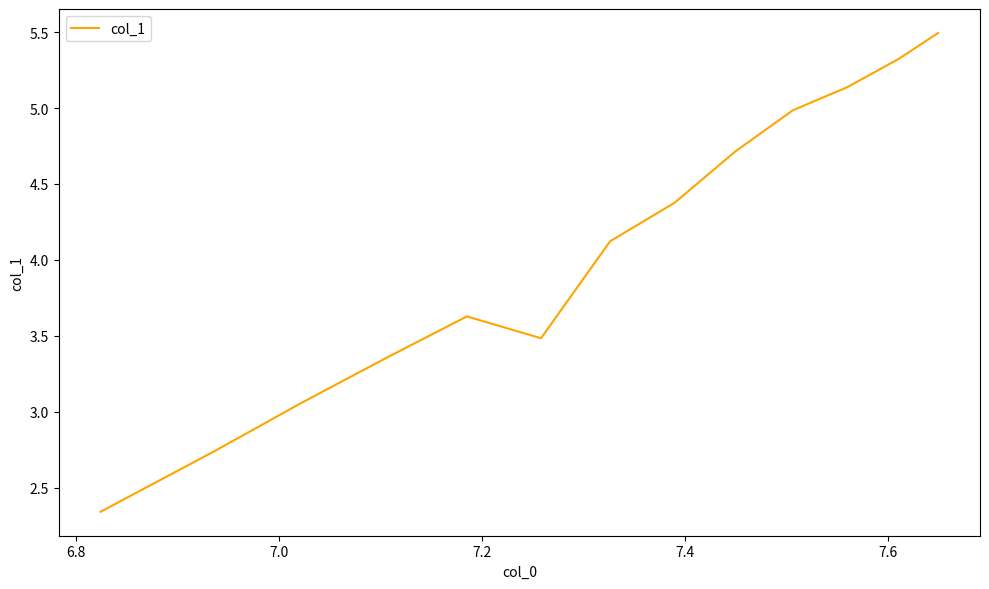

How many lines are shown in the chart?

1